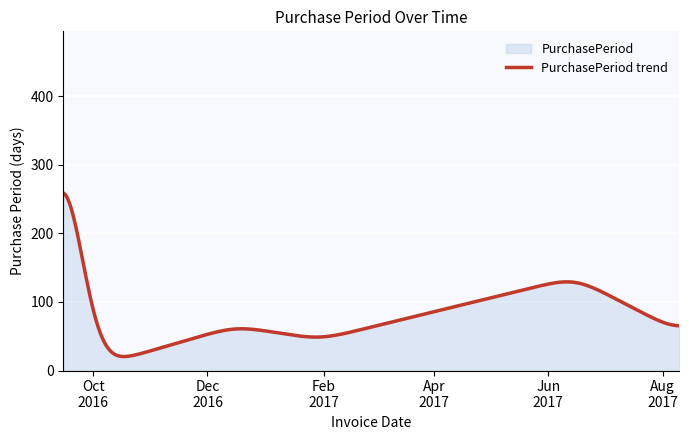

What is the difference between the maximum and minimum values?

238.8